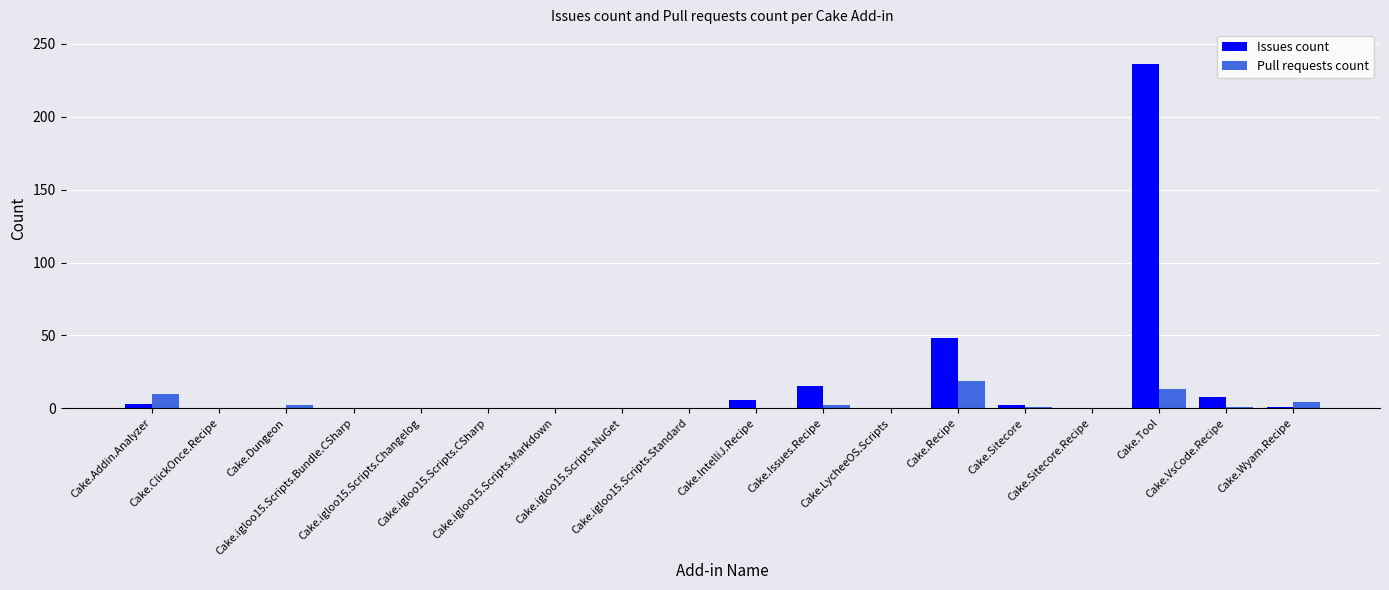

The value of Issues count at Cake.ClickOnce.Recipe is 0. True or false?

True